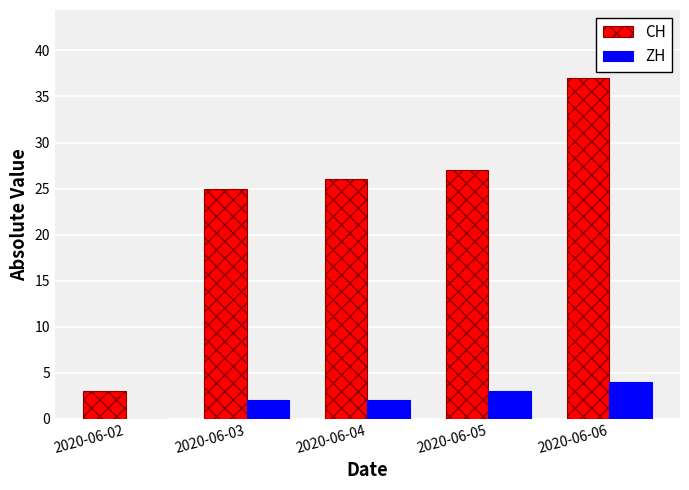

Is the value of ZH at 2020-06-02 greater than the value of CH at 2020-06-06?

No